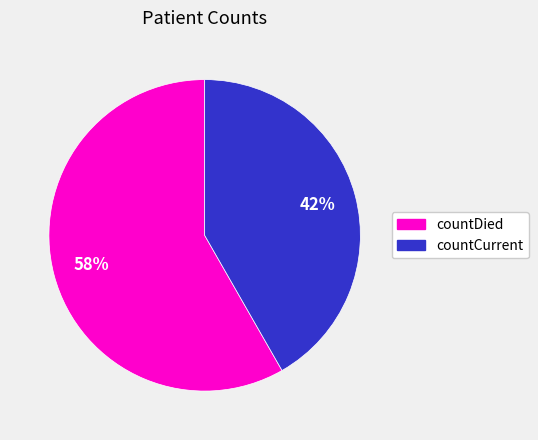

To the nearest percent, what is the average slice percentage?

50%